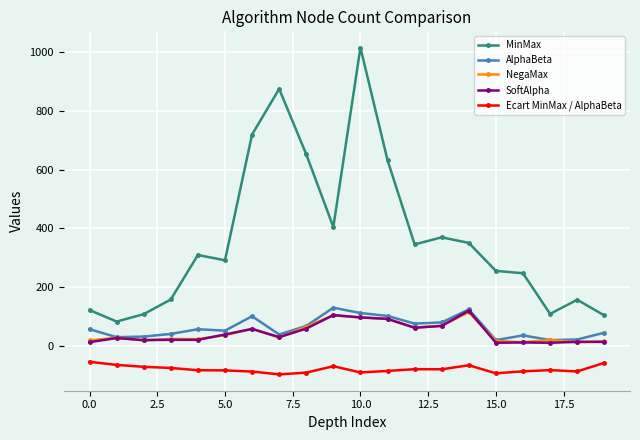

At how many categories does at least one series exceed 704?

3